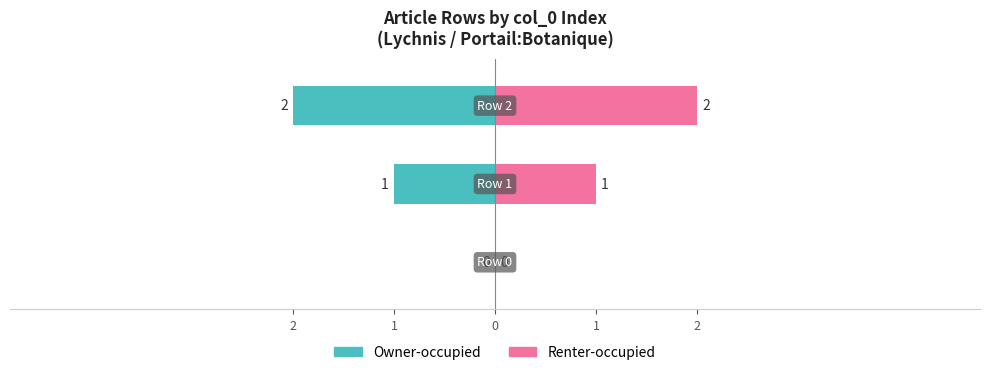

Where is Owner-occupied nearest to the value -1?

1